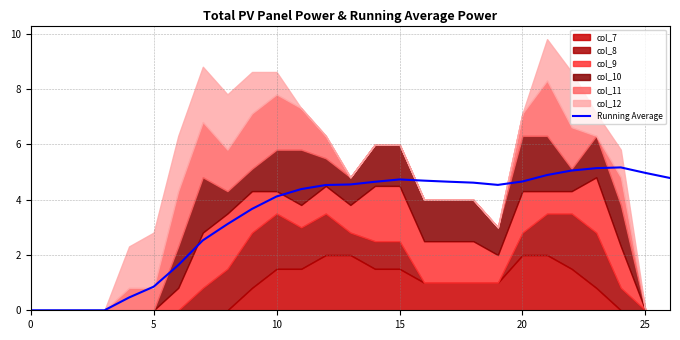

Which label corresponds to the largest value in the chart?

24